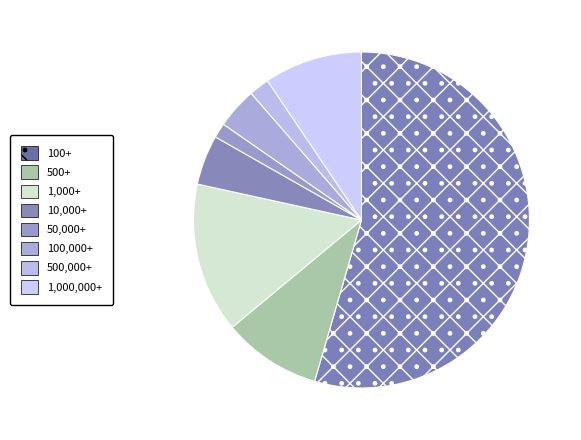

Does any single category account for the majority?

Yes